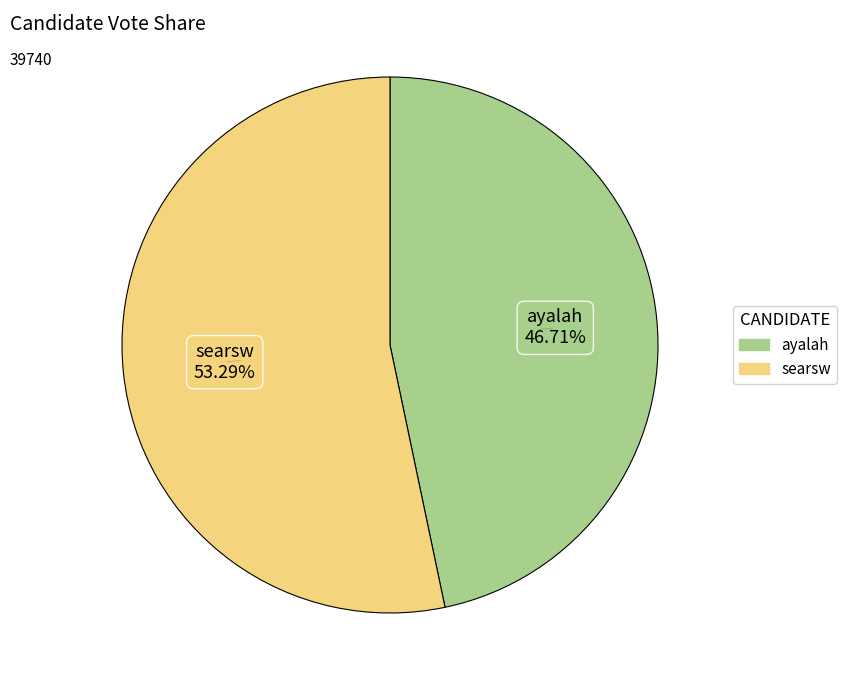

Does any single category account for the majority?

Yes